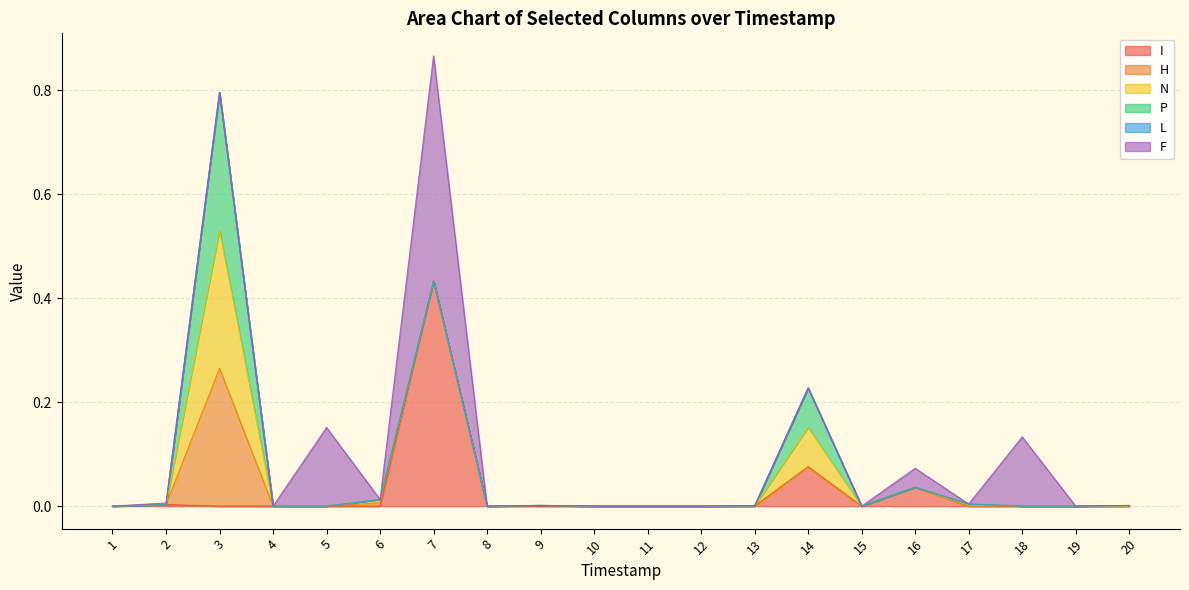

Reading right to left, extract all data points from this chart.

I: 0.0	0.0	0.0	0.0	0.0	0.0	0.1	0.0	0.0	0.0	0.0	0.0	0.0	0.4	0.0	0.0	0.0	0.0	0.0	0.0
H: 0.0	0.0	0.0	0.0	0.0	0.0	0.0	0.0	0.0	0.0	0.0	0.0	0.0	0.0	0.0	0.0	0.0	0.3	0.0	0.0
N: 0.0	0.0	0.0	0.0	0.0	0.0	0.1	0.0	0.0	0.0	0.0	0.0	0.0	0.0	0.0	0.0	0.0	0.3	0.0	0.0
P: 0.0	0.0	0.0	0.0	0.0	0.0	0.1	0.0	0.0	0.0	0.0	0.0	0.0	0.0	0.0	0.0	0.0	0.3	0.0	0.0
L: 0.0	0.0	0.0	0.0	0.0	0.0	0.0	0.0	0.0	0.0	0.0	0.0	0.0	0.0	0.0	0.0	0.0	0.0	0.0	0.0
F: 0.0	0.0	0.1	0.0	0.0	0.0	0.0	0.0	0.0	0.0	0.0	0.0	0.0	0.4	0.0	0.2	0.0	0.0	0.0	0.0